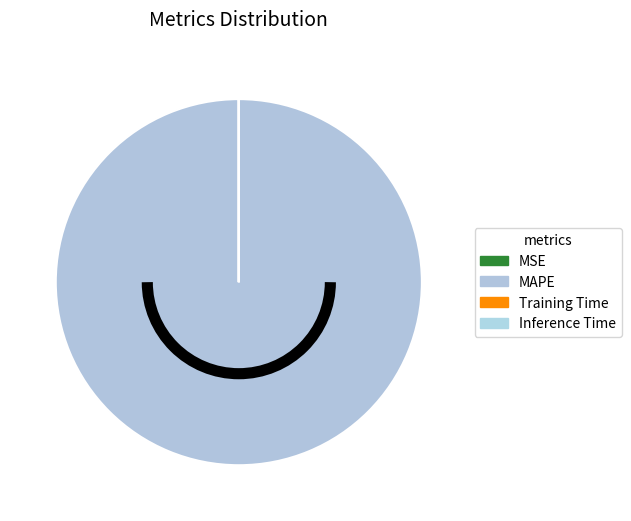

Which slice is the largest?

MAPE